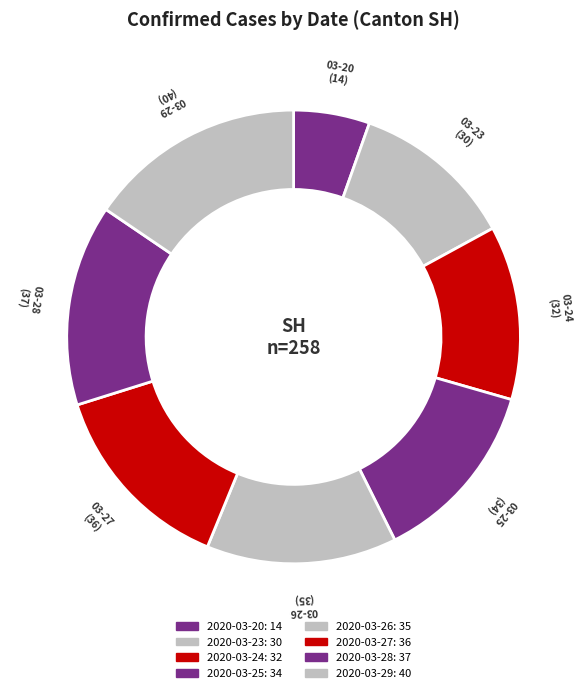

Count the number of slices in the pie.

8